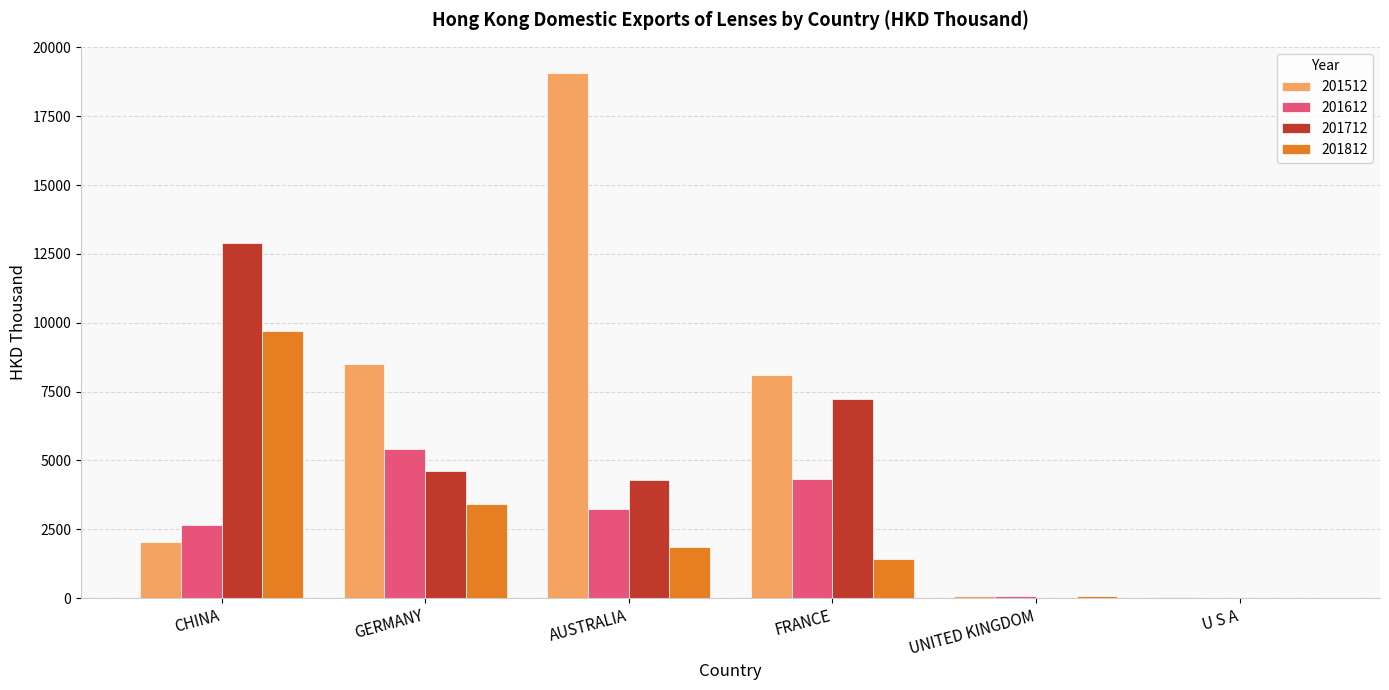

At which category is the sum across all series the highest?

AUSTRALIA